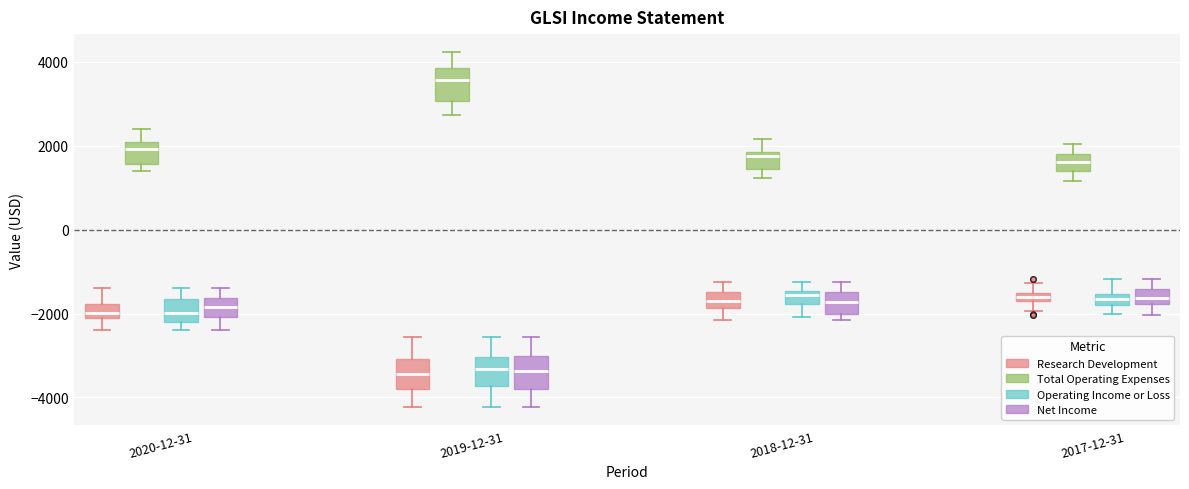

Which box's median line is the highest?

2019-12-31 (Total Operating Expenses)